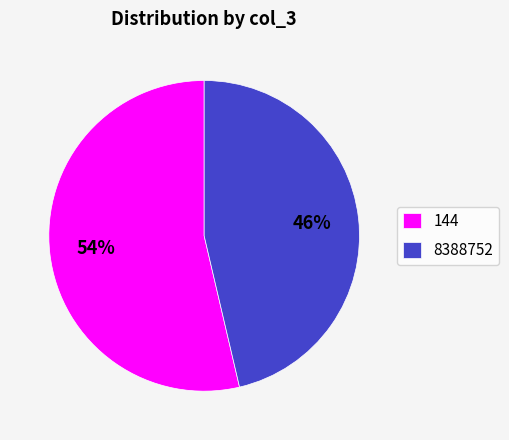

How many segments does this pie chart have?

2